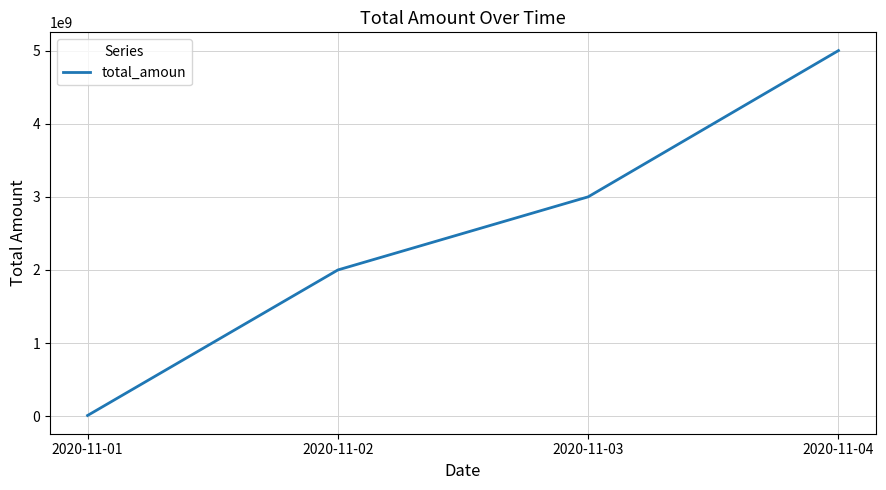

At which label is the value closest to 2505000000?

2020-11-03